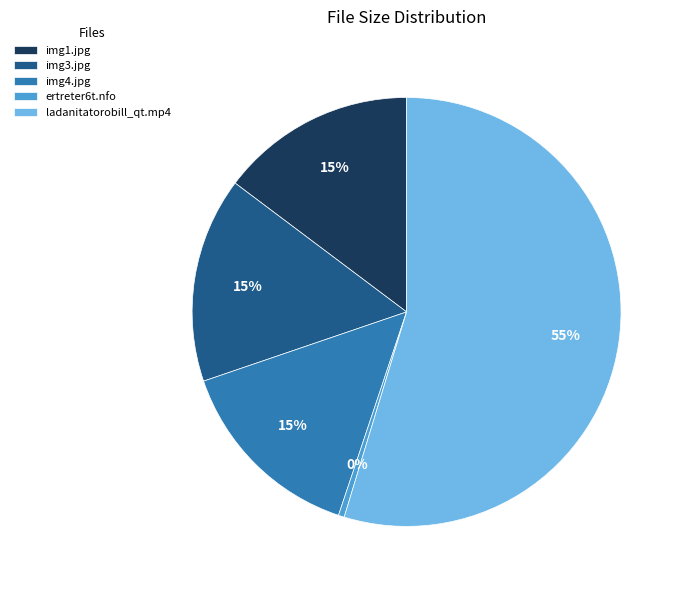

True or false: img3.jpg accounts for 21% of the total.

False